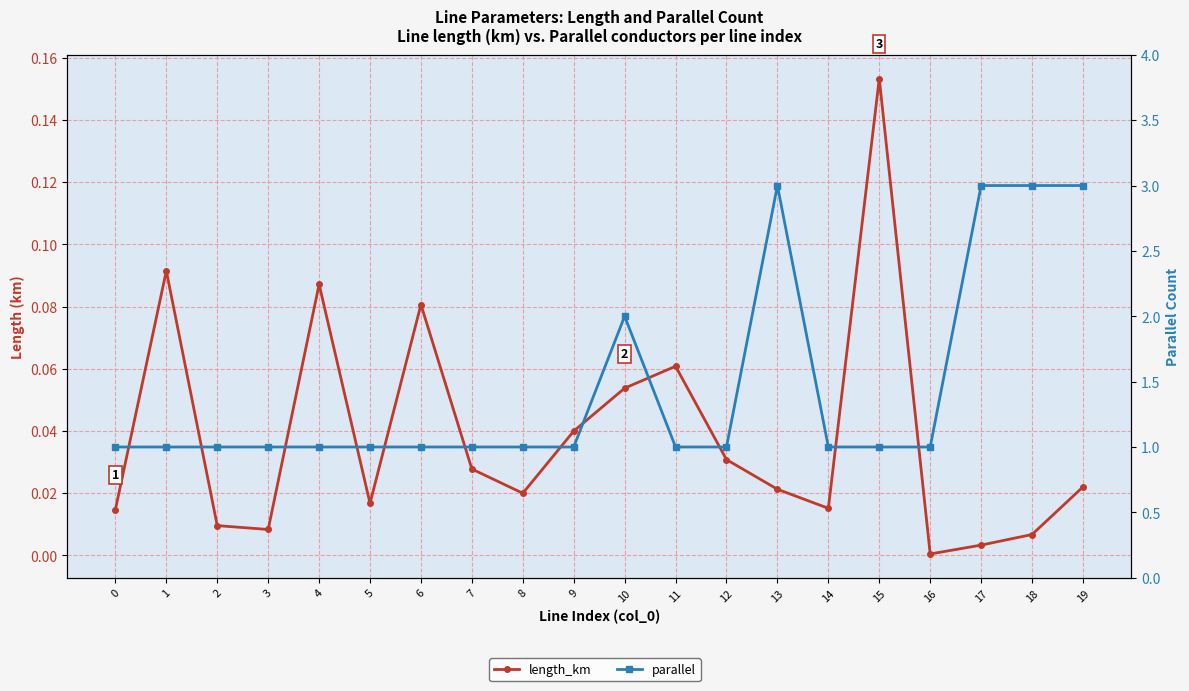

What is the greatest value displayed?

3.0